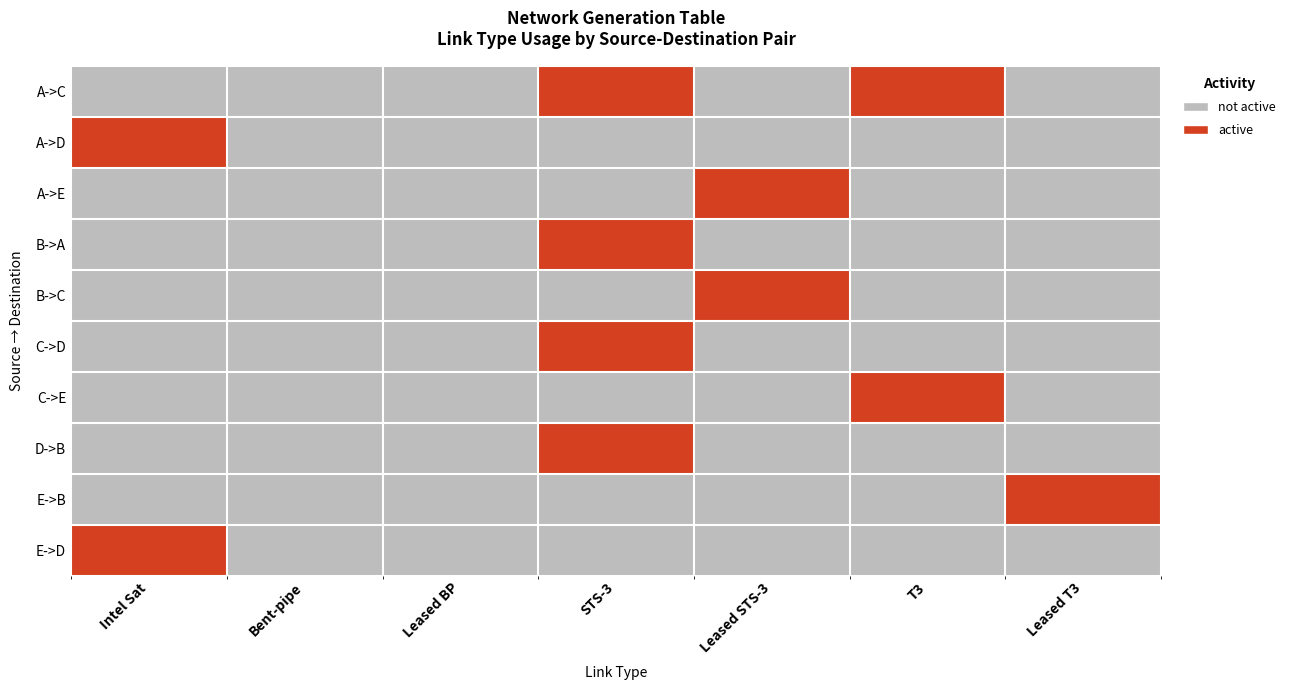

Reading right to left, transcribe all the data shown in this chart.

A->C: Leased T3=0	T3=1	Leased STS-3=0	STS-3=1	Leased BP=0	Bent-pipe=0	Intel Sat=0
A->D: Leased T3=0	T3=0	Leased STS-3=0	STS-3=0	Leased BP=0	Bent-pipe=0	Intel Sat=1
A->E: Leased T3=0	T3=0	Leased STS-3=1	STS-3=0	Leased BP=0	Bent-pipe=0	Intel Sat=0
B->A: Leased T3=0	T3=0	Leased STS-3=0	STS-3=1	Leased BP=0	Bent-pipe=0	Intel Sat=0
B->C: Leased T3=0	T3=0	Leased STS-3=1	STS-3=0	Leased BP=0	Bent-pipe=0	Intel Sat=0
C->D: Leased T3=0	T3=0	Leased STS-3=0	STS-3=1	Leased BP=0	Bent-pipe=0	Intel Sat=0
C->E: Leased T3=0	T3=1	Leased STS-3=0	STS-3=0	Leased BP=0	Bent-pipe=0	Intel Sat=0
D->B: Leased T3=0	T3=0	Leased STS-3=0	STS-3=1	Leased BP=0	Bent-pipe=0	Intel Sat=0
E->B: Leased T3=1	T3=0	Leased STS-3=0	STS-3=0	Leased BP=0	Bent-pipe=0	Intel Sat=0
E->D: Leased T3=0	T3=0	Leased STS-3=0	STS-3=0	Leased BP=0	Bent-pipe=0	Intel Sat=1